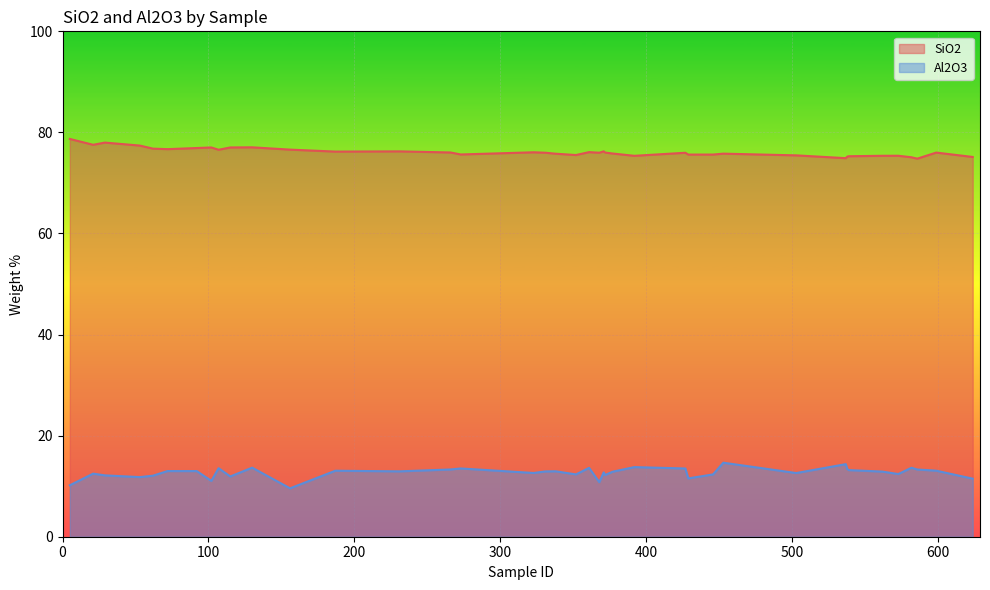

True or false: SiO2 and Al2O3 intersect in this chart.

False